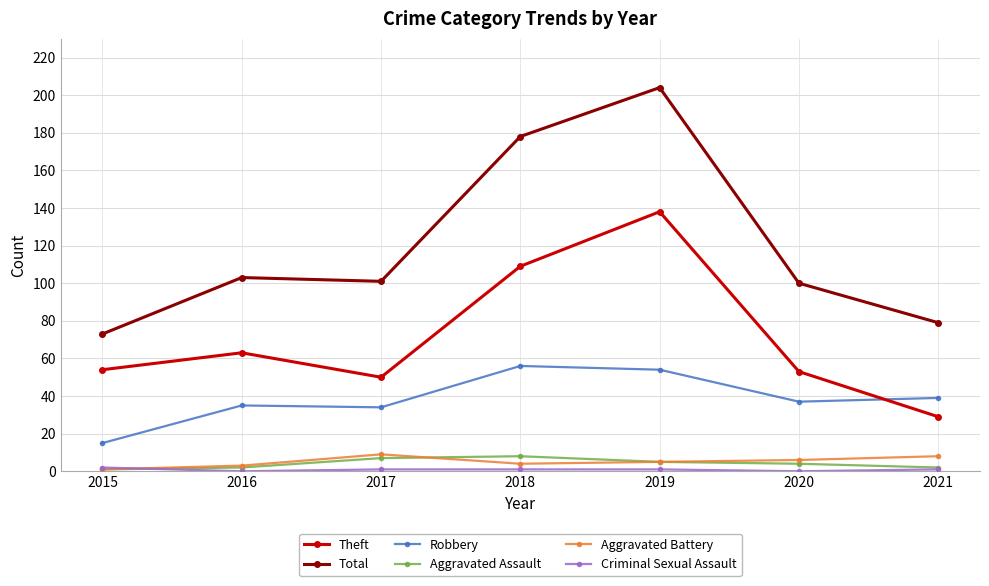

Where is Theft nearest to the value 83?

2016